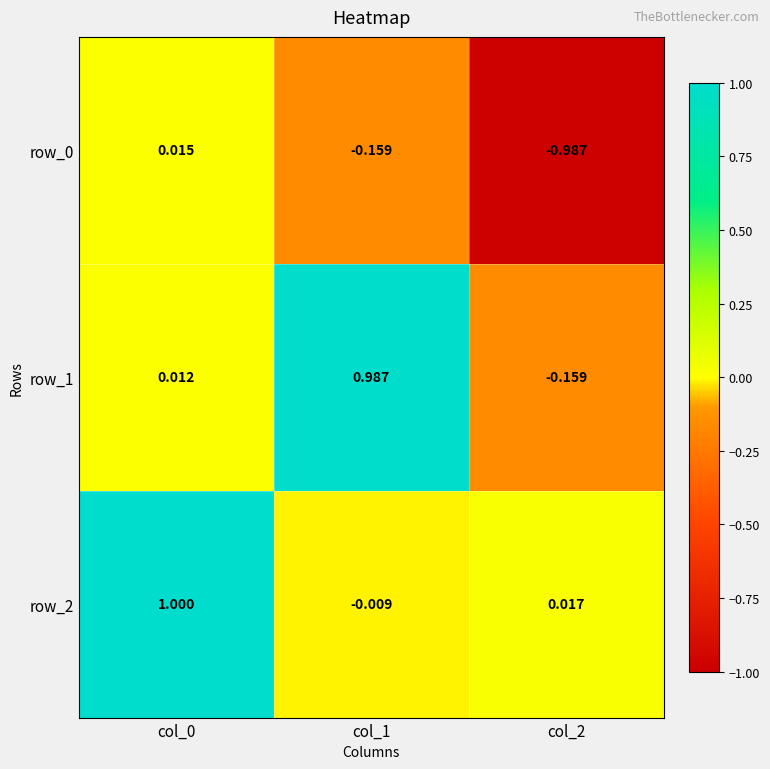

Which series has the largest total across all categories?

row_2